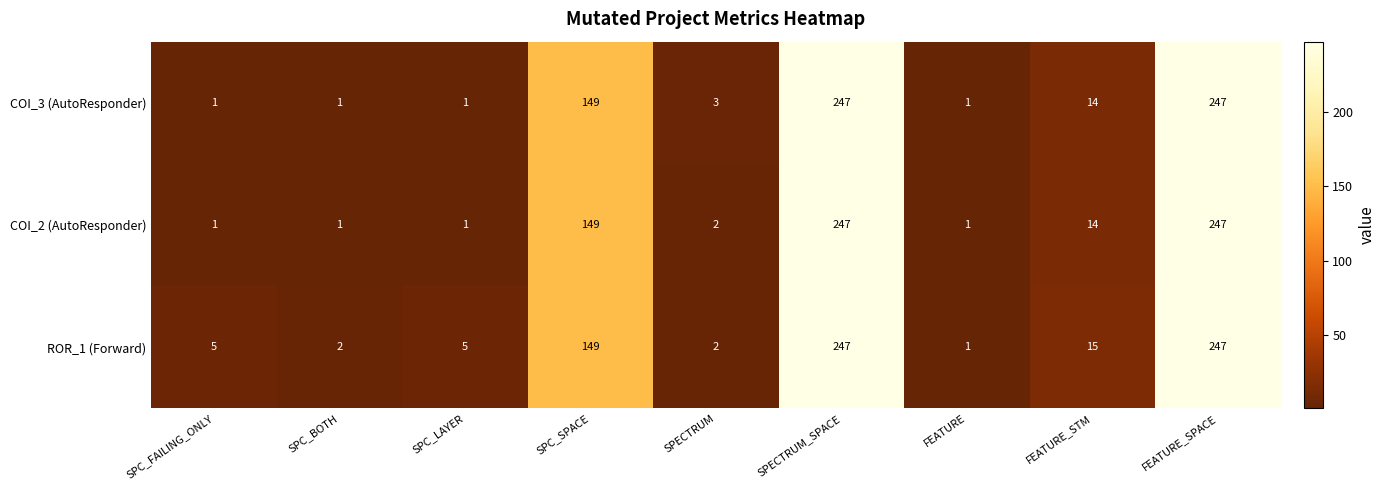

Between SPC_BOTH and SPC_LAYER, which series saw the biggest shift?

ROR_1 (Forward)